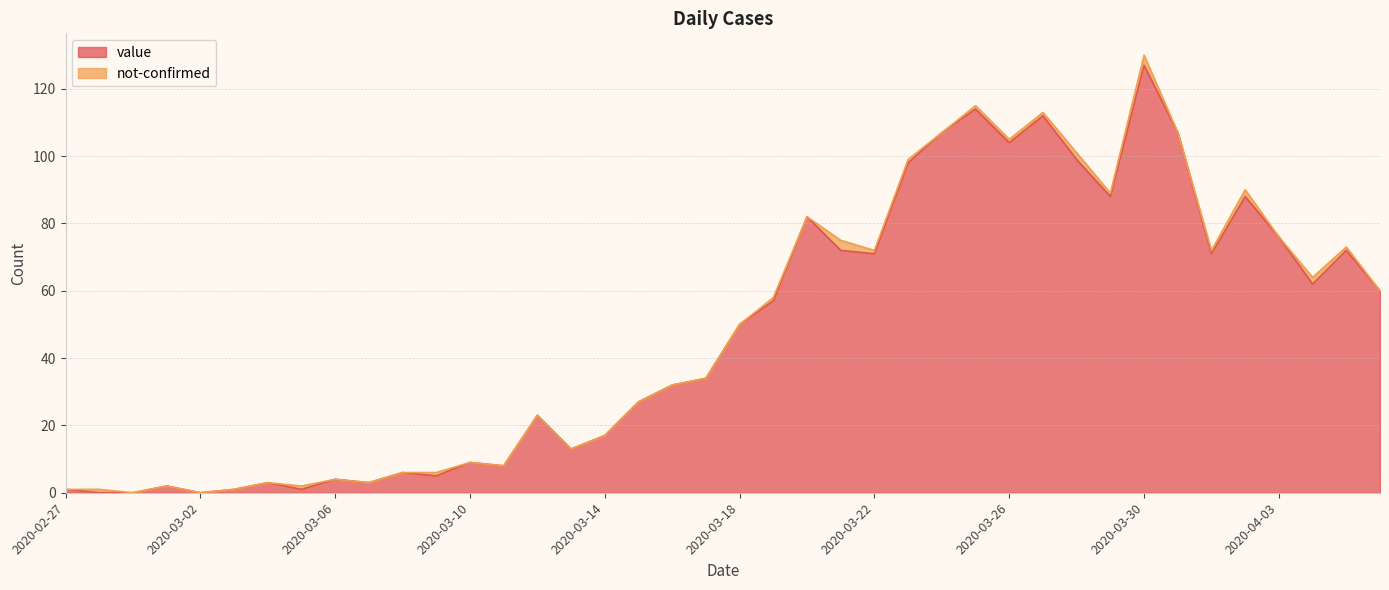

What is the average value?

48